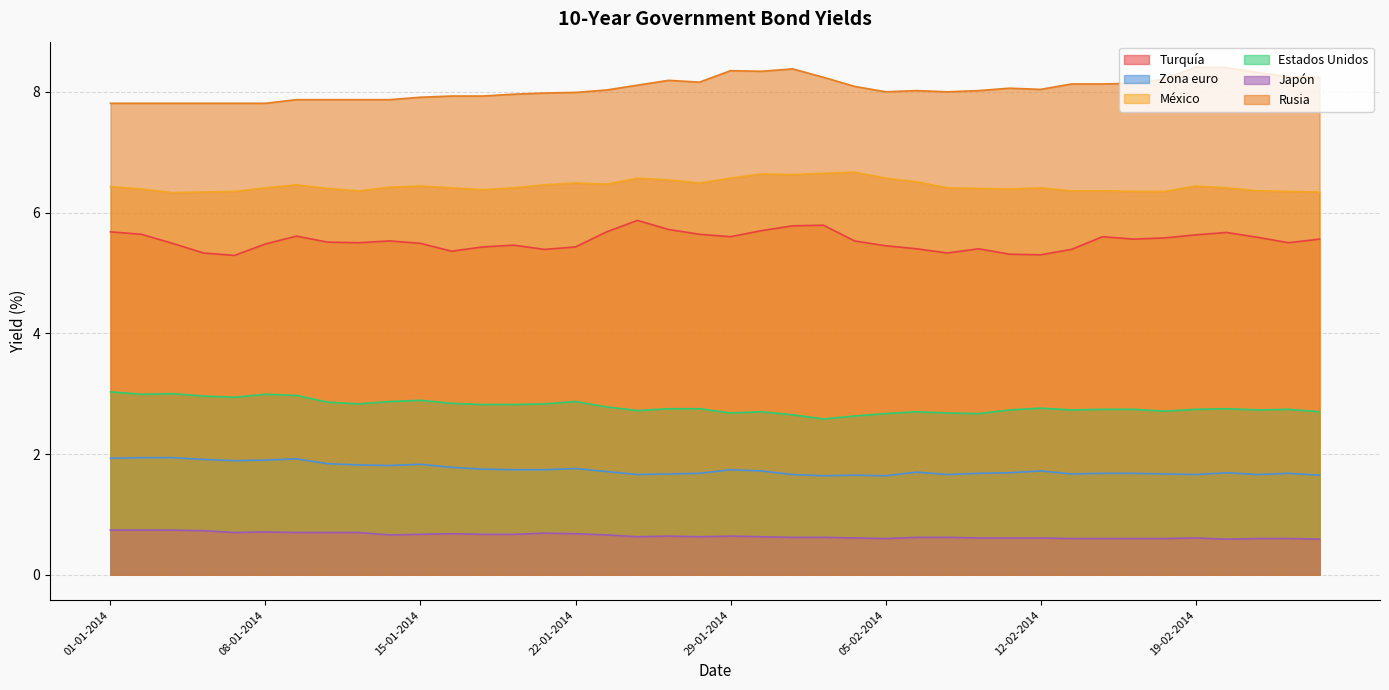

Reading right to left, list all the values displayed in this chart.

Turquía: 5.6	5.5	5.6	5.7	5.6	5.6	5.6	5.6	5.4	5.3	5.3	5.4	5.3	5.4	5.5	5.5	5.8	5.8	5.7	5.6	5.6	5.7	5.9	5.7	5.4	5.4	5.5	5.4	5.4	5.5	5.5	5.5	5.5	5.6	5.5	5.3	5.3	5.5	5.6	5.7
Zona euro: 1.6	1.7	1.7	1.7	1.7	1.7	1.7	1.7	1.7	1.7	1.7	1.7	1.7	1.7	1.6	1.6	1.6	1.7	1.7	1.7	1.7	1.7	1.7	1.7	1.8	1.7	1.7	1.8	1.8	1.8	1.8	1.8	1.8	1.9	1.9	1.9	1.9	1.9	1.9	1.9
México: 6.3	6.3	6.4	6.4	6.4	6.3	6.3	6.4	6.4	6.4	6.4	6.4	6.4	6.5	6.6	6.7	6.7	6.6	6.6	6.6	6.5	6.5	6.6	6.5	6.5	6.5	6.4	6.4	6.4	6.4	6.4	6.4	6.4	6.5	6.4	6.3	6.3	6.3	6.4	6.4
Estados Unidos: 2.7	2.7	2.7	2.8	2.7	2.7	2.7	2.7	2.7	2.8	2.7	2.7	2.7	2.7	2.7	2.6	2.6	2.6	2.7	2.7	2.8	2.8	2.7	2.8	2.9	2.8	2.8	2.8	2.8	2.9	2.9	2.8	2.9	3.0	3.0	2.9	3.0	3.0	3.0	3.0
Japón: 0.6	0.6	0.6	0.6	0.6	0.6	0.6	0.6	0.6	0.6	0.6	0.6	0.6	0.6	0.6	0.6	0.6	0.6	0.6	0.6	0.6	0.6	0.6	0.7	0.7	0.7	0.7	0.7	0.7	0.7	0.7	0.7	0.7	0.7	0.7	0.7	0.7	0.7	0.7	0.7
Rusia: 8.2	8.2	8.3	8.4	8.4	8.2	8.1	8.1	8.1	8.0	8.1	8.0	8.0	8.0	8.0	8.1	8.2	8.4	8.3	8.3	8.2	8.2	8.1	8.0	8.0	8.0	8.0	7.9	7.9	7.9	7.9	7.9	7.9	7.9	7.8	7.8	7.8	7.8	7.8	7.8